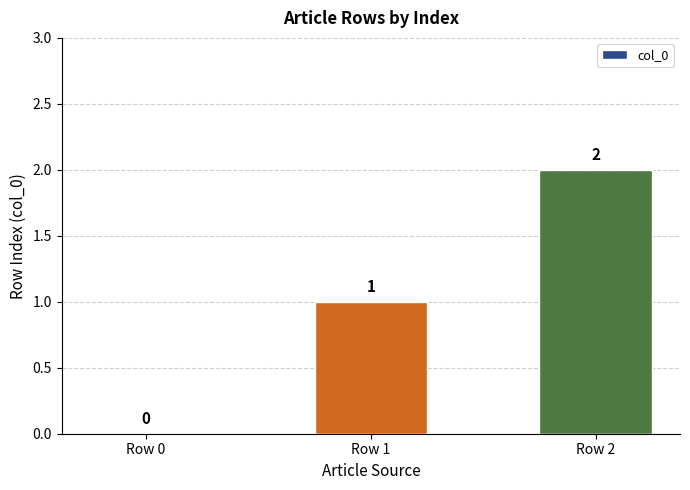

Are the bars horizontal?

No